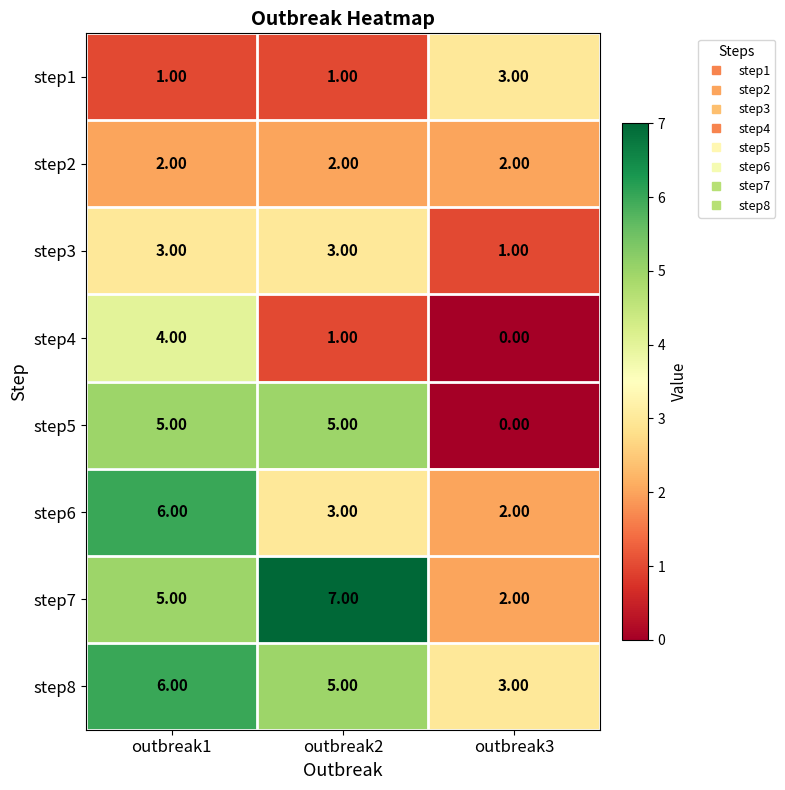

Which series has the largest range (max minus min)?

step5